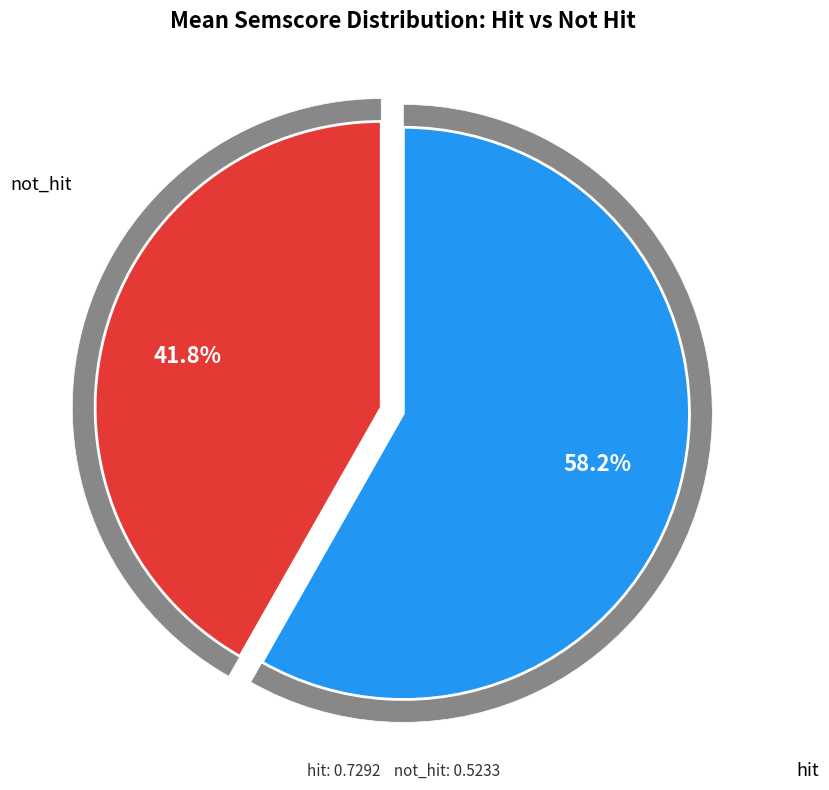

How many segments does this pie chart have?

2